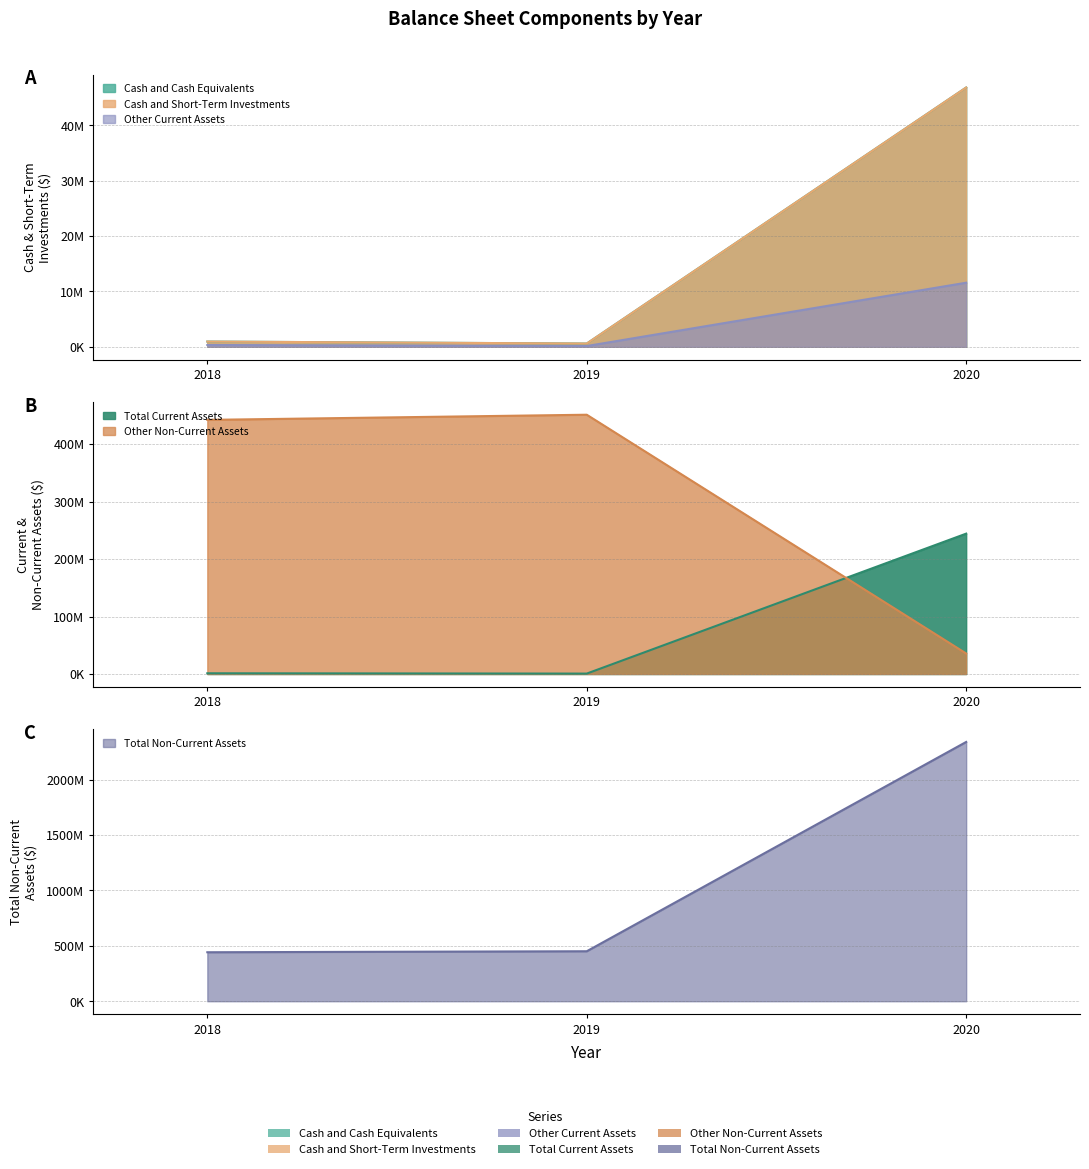

The value of Total Current Assets at 2020 is 244185000. True or false?

True